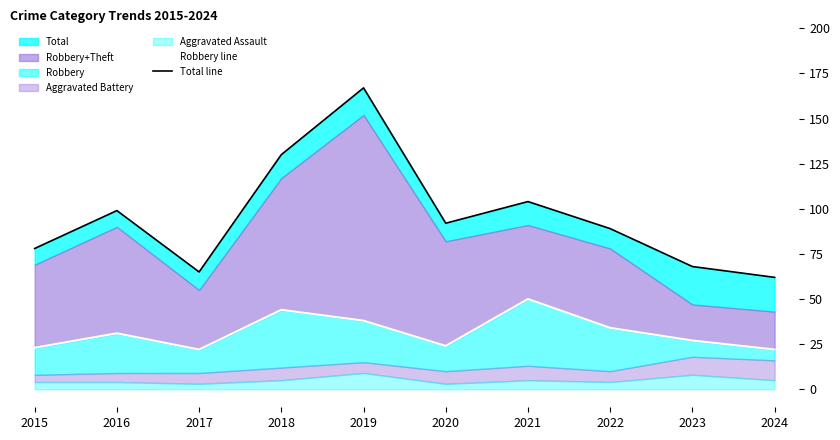

At how many categories does at least one series exceed 99?

3